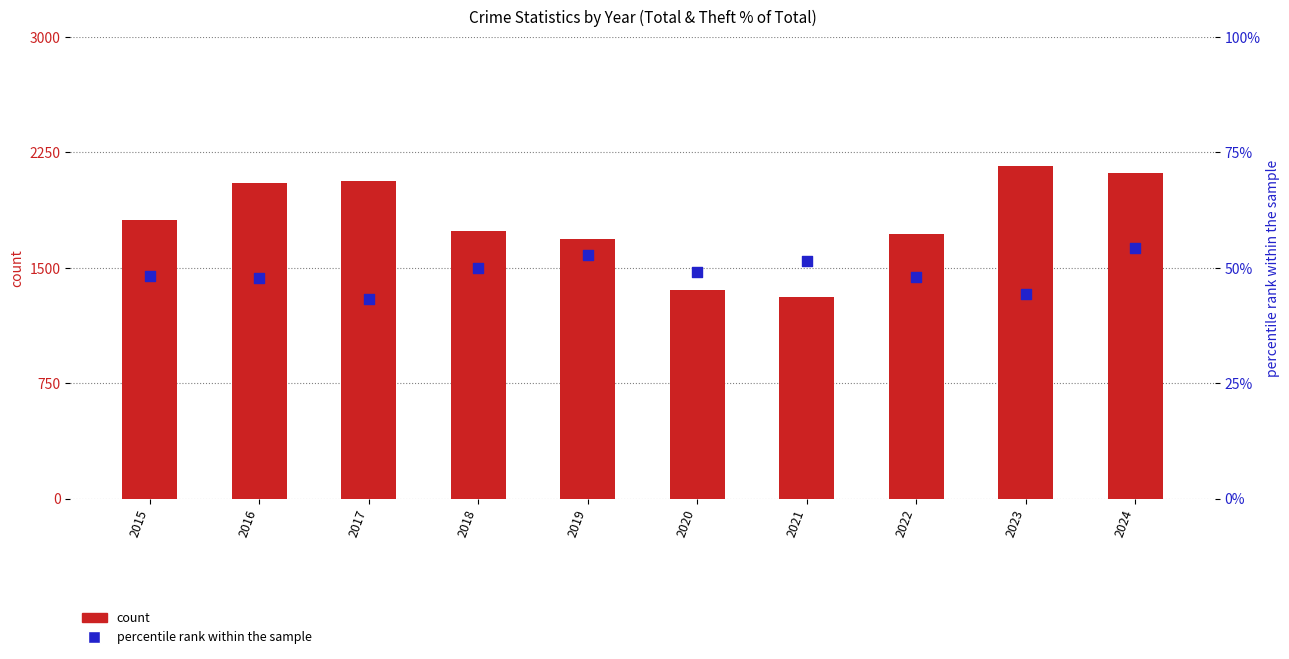

What is the total value across all series at 2024?

2172.4